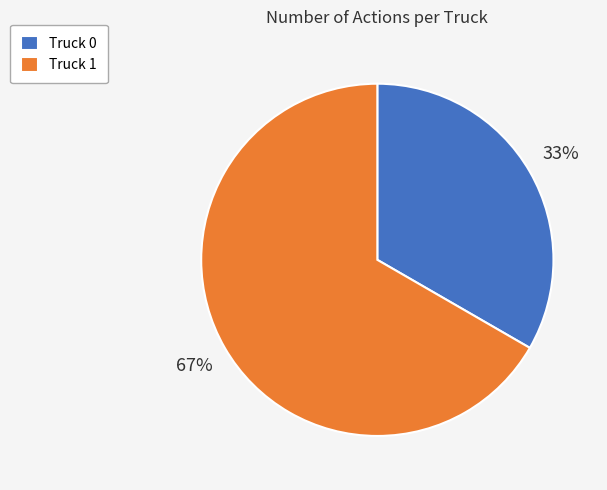

How many segments does this pie chart have?

2